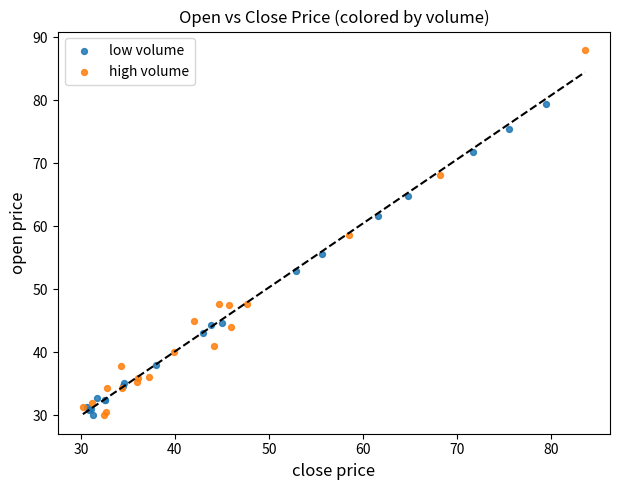

Which series contains the highest Y value?

high volume